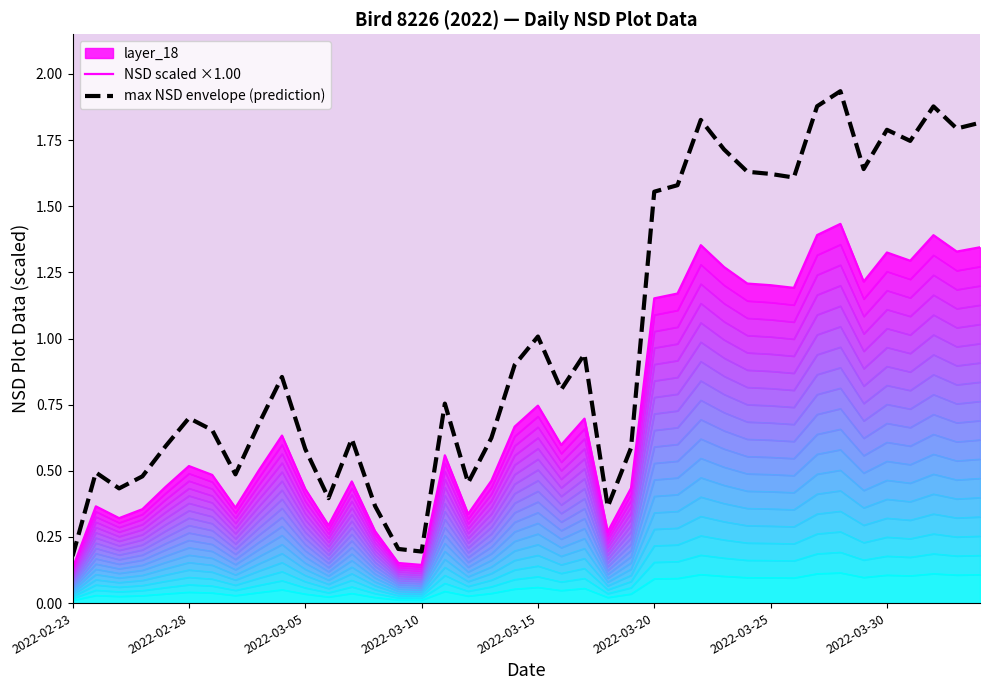

Which series has the widest spread of values?

max NSD envelope (prediction)